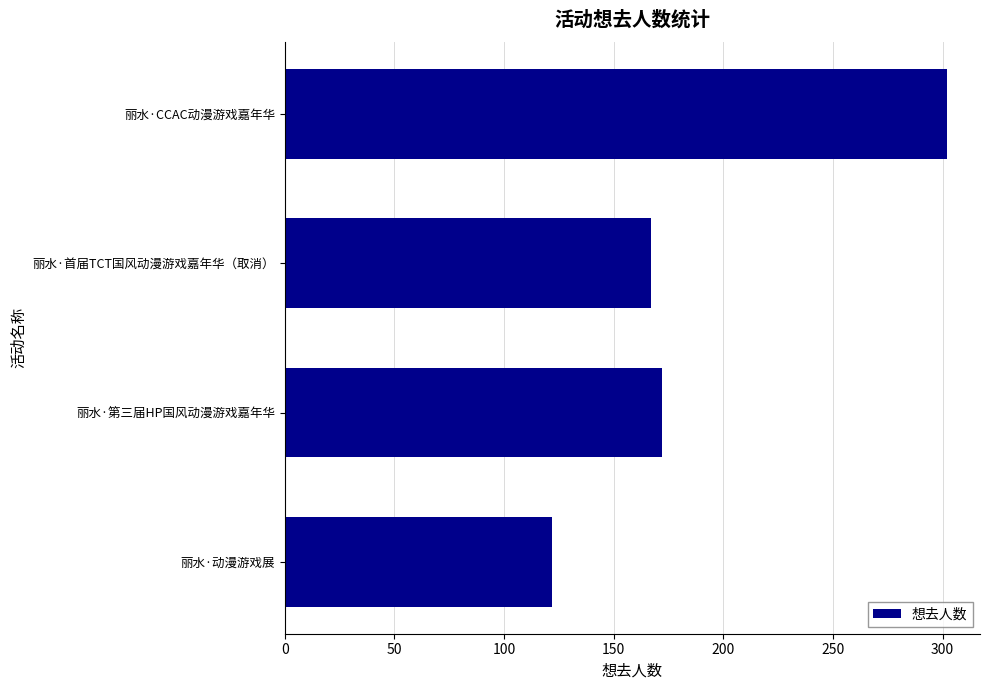

Where is the data nearest to the value 212?

丽水·第三届HP国风动漫游戏嘉年华